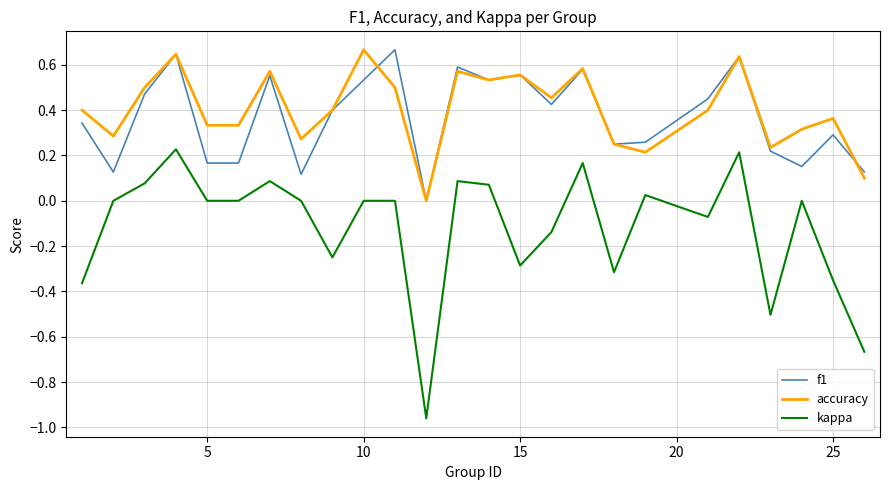

Which series has the widest spread of values?

kappa